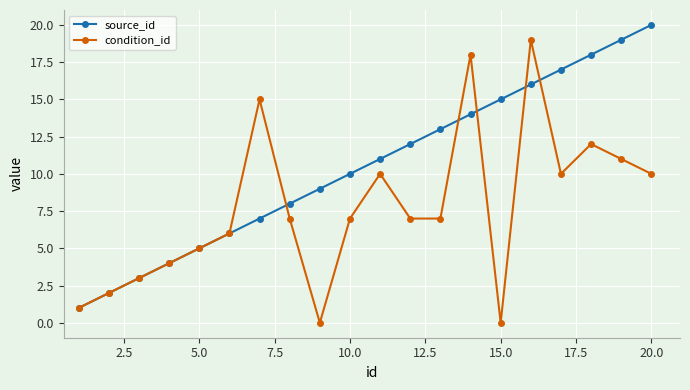

Rank the series by their average value, from lowest to highest.

condition_id, source_id